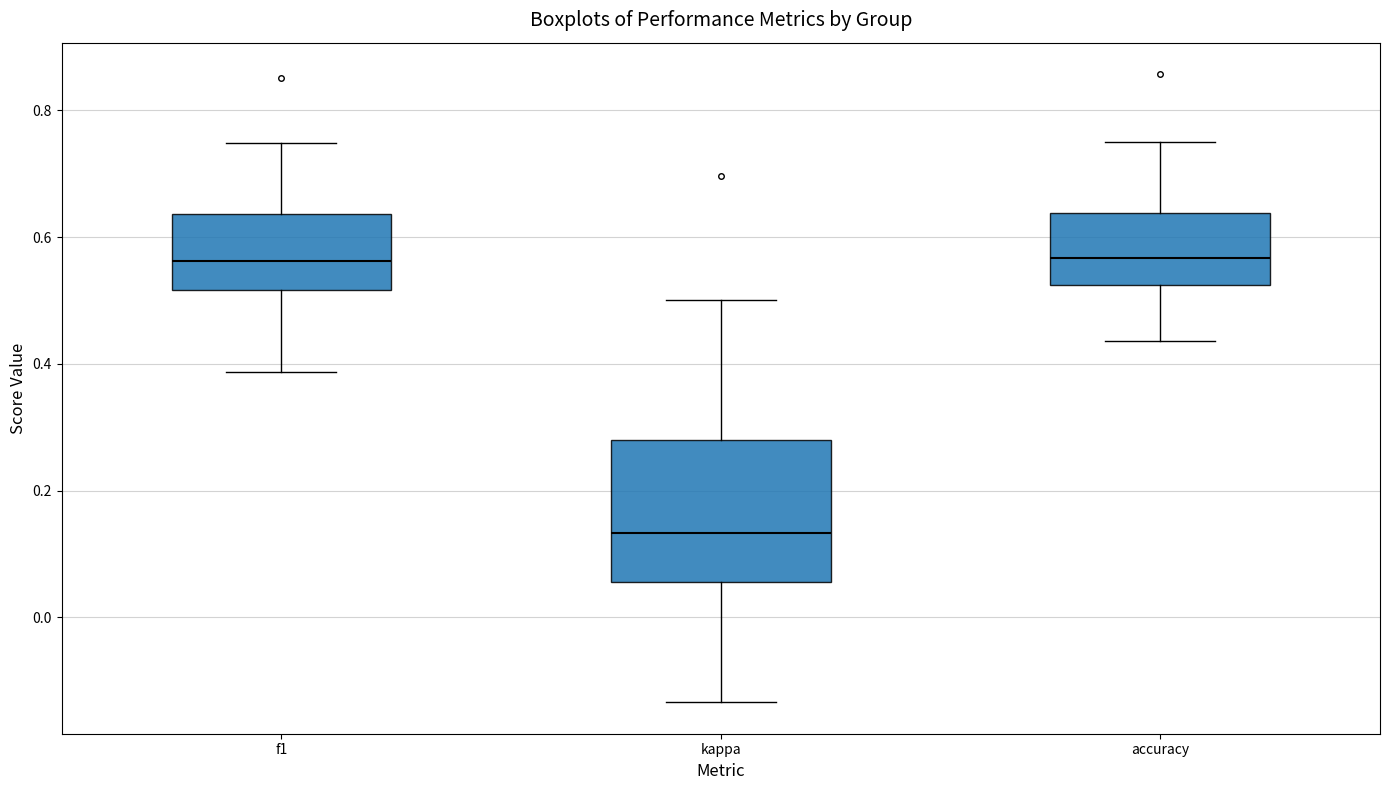

Reading left to right, transcribe this box plot: for each box, give where its median line is, the range the box spans, and where its two whiskers end, as read against the y-axis. The values are not printed on the chart, so give them approximately, as read against the axis.

f1: median 0.56, box 0.52 to 0.64, whiskers 0.38 to 0.74
kappa: median 0.14, box 0.06 to 0.28, whiskers -0.14 to 0.50
accuracy: median 0.56, box 0.52 to 0.64, whiskers 0.44 to 0.76